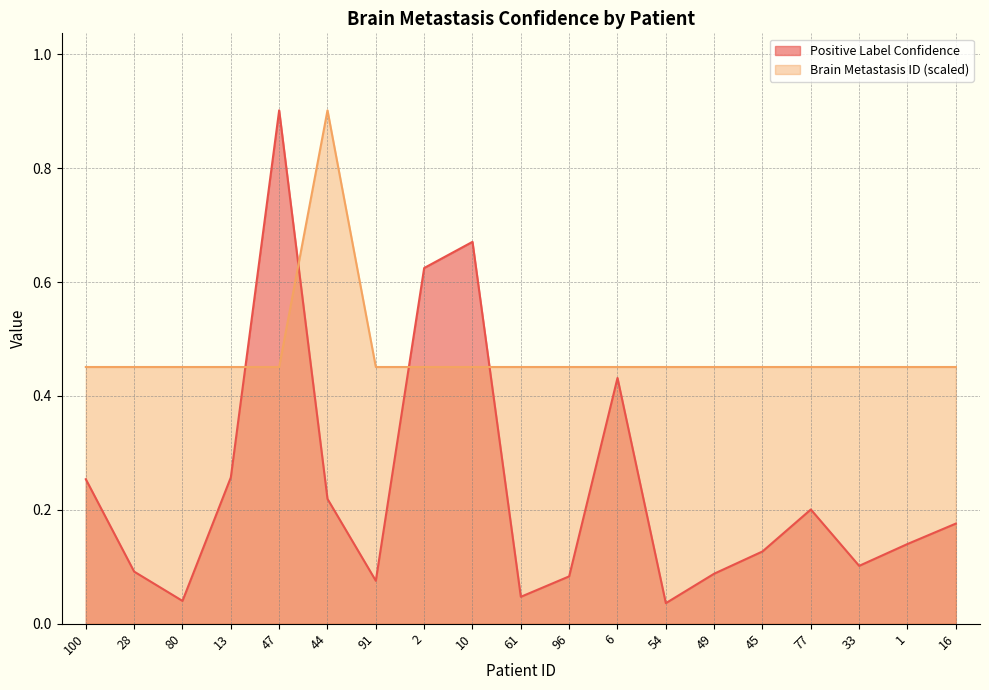

True or false: Brain Metastasis ID has a value of 0.7 at 16.

False